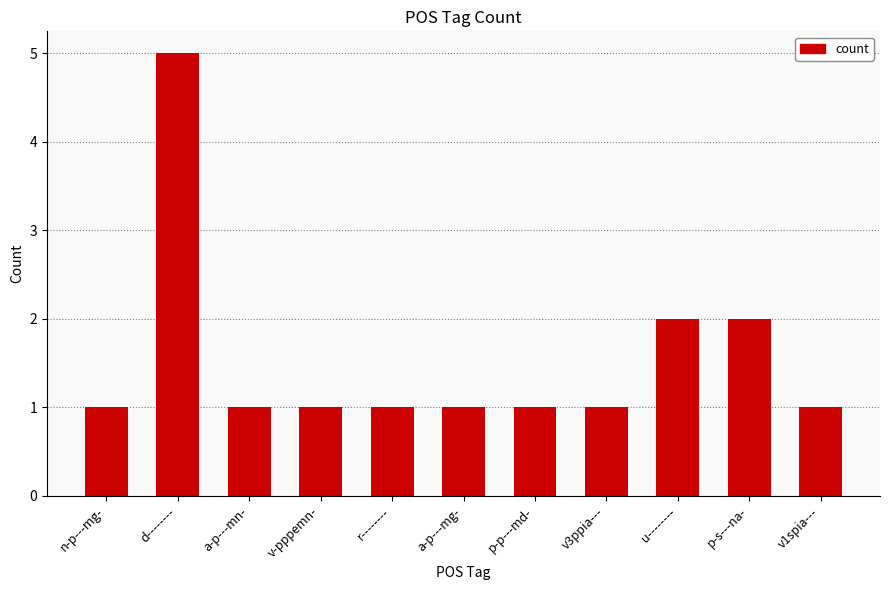

What is the value of the 3rd bar from the left?

1